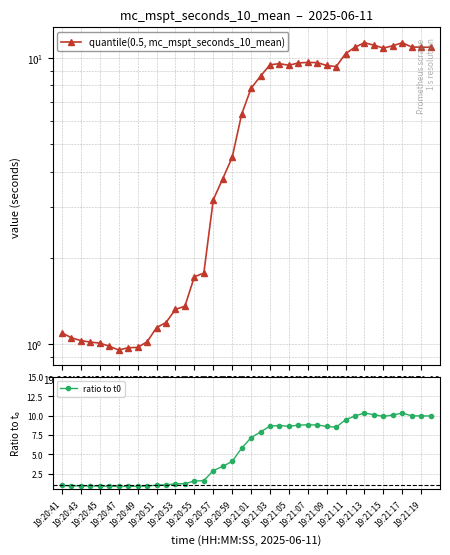

Which series changed the most between 23 and 24?

quantile(0.5, mc_mspt_seconds_10_mean)